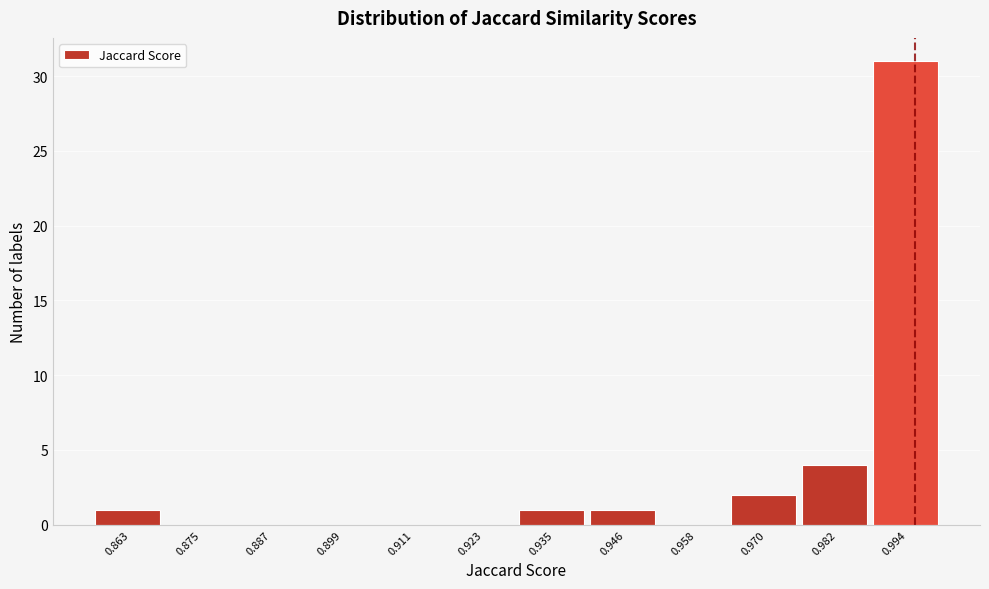

Reading left to right, transcribe this chart: for each bar, give the range it covers on the x-axis and its height. Neither the bar edges nor the heights are printed on the chart, so give them approximately, as read against the axes.

0.858 to 0.870: 1
0.870 to 0.880: 0
0.880 to 0.892: 0
0.892 to 0.904: 0
0.904 to 0.916: 0
0.916 to 0.928: 0
0.928 to 0.940: 1
0.940 to 0.952: 1
0.952 to 0.964: 0
0.964 to 0.976: 2
0.976 to 0.988: 4
0.988 to 1.000: 31